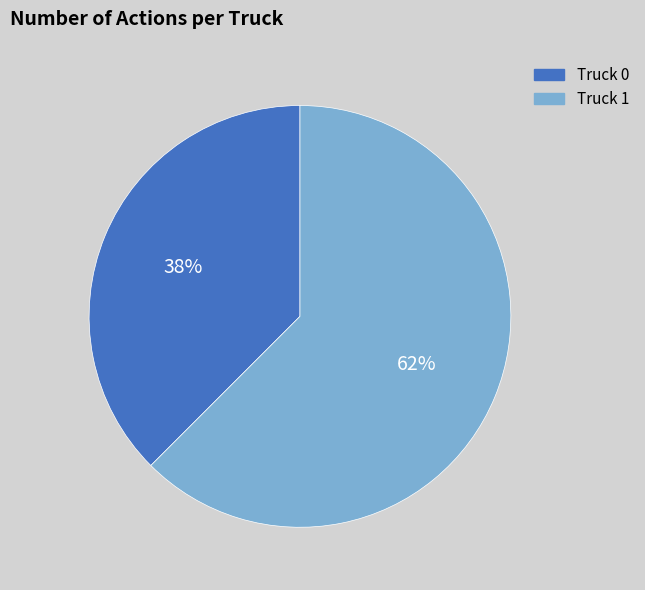

How many segments does this pie chart have?

2